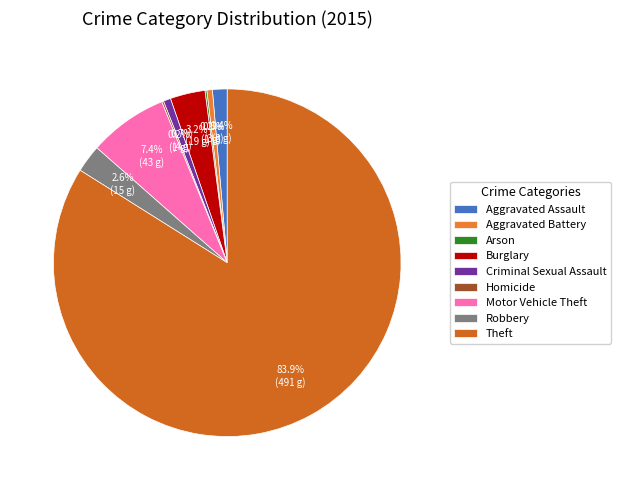

True or false: Aggravated Battery accounts for 11% of the total.

False